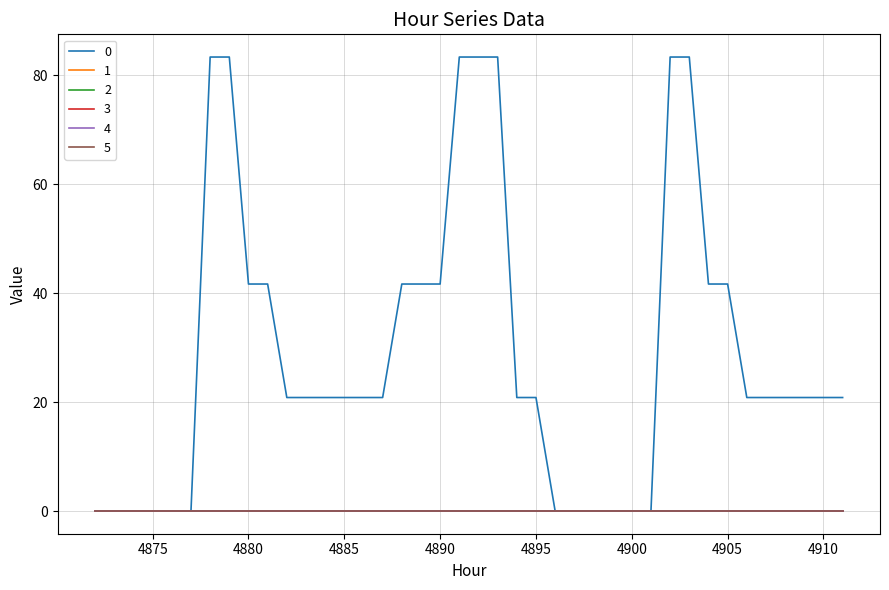

Is this an area chart (filled region under the line)?

No